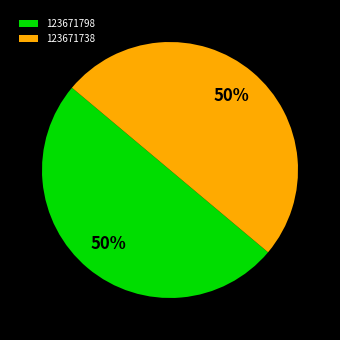

Is the sum of 123671738 and 123671798 greater than half?

Yes